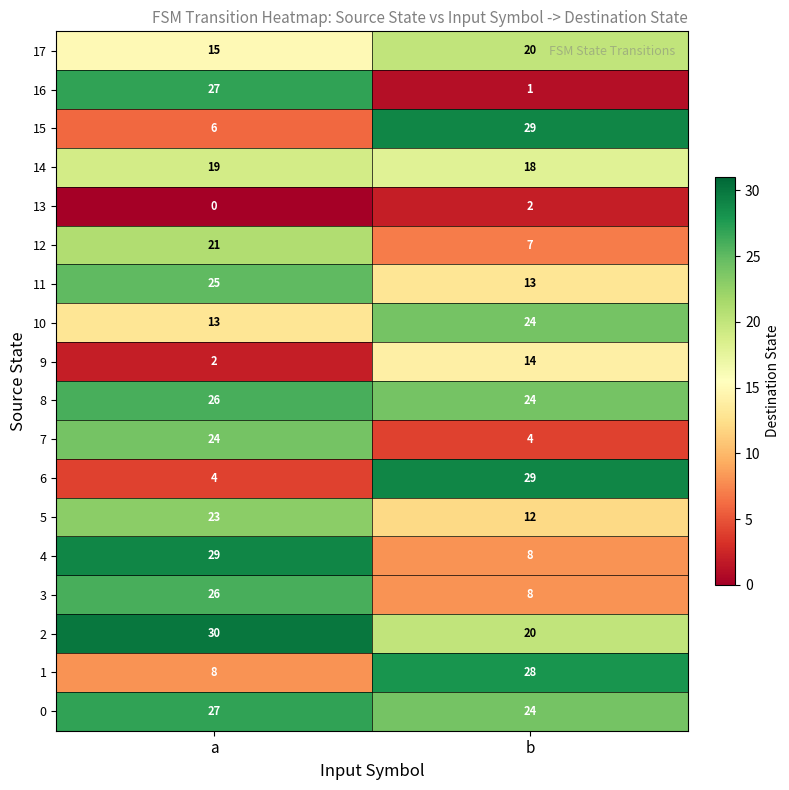

List the labels in order of 11 value, largest first.

a, b